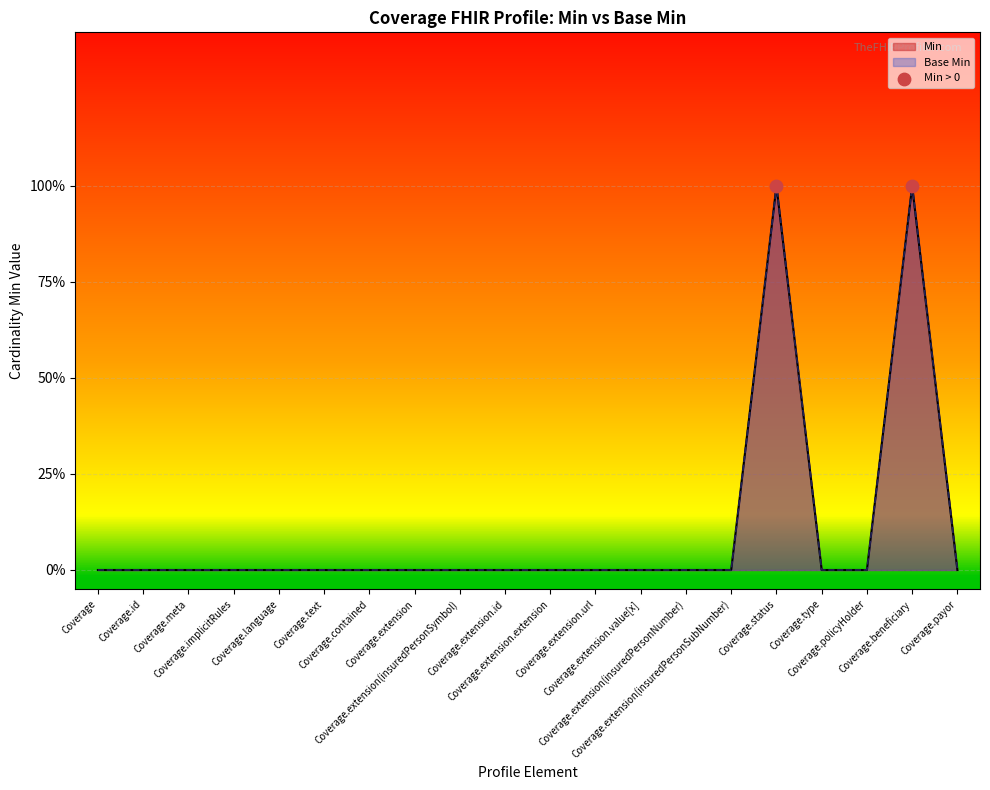

Which series has the widest spread of Y values?

Min